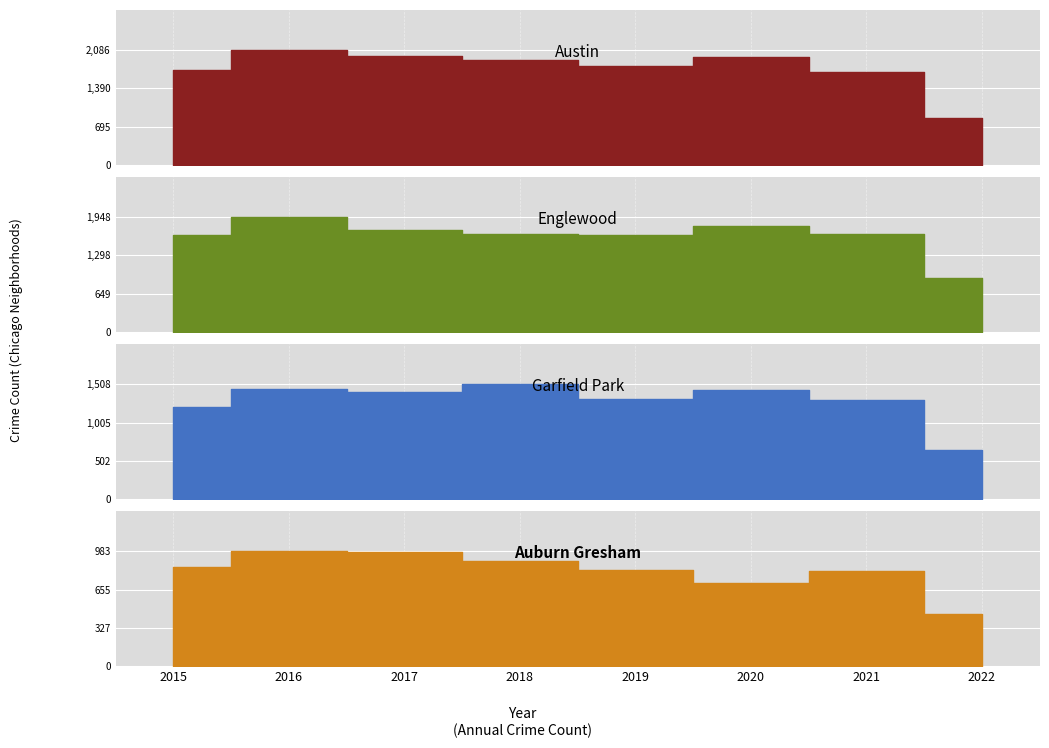

At which category does Englewood reach its first local valley?

2019